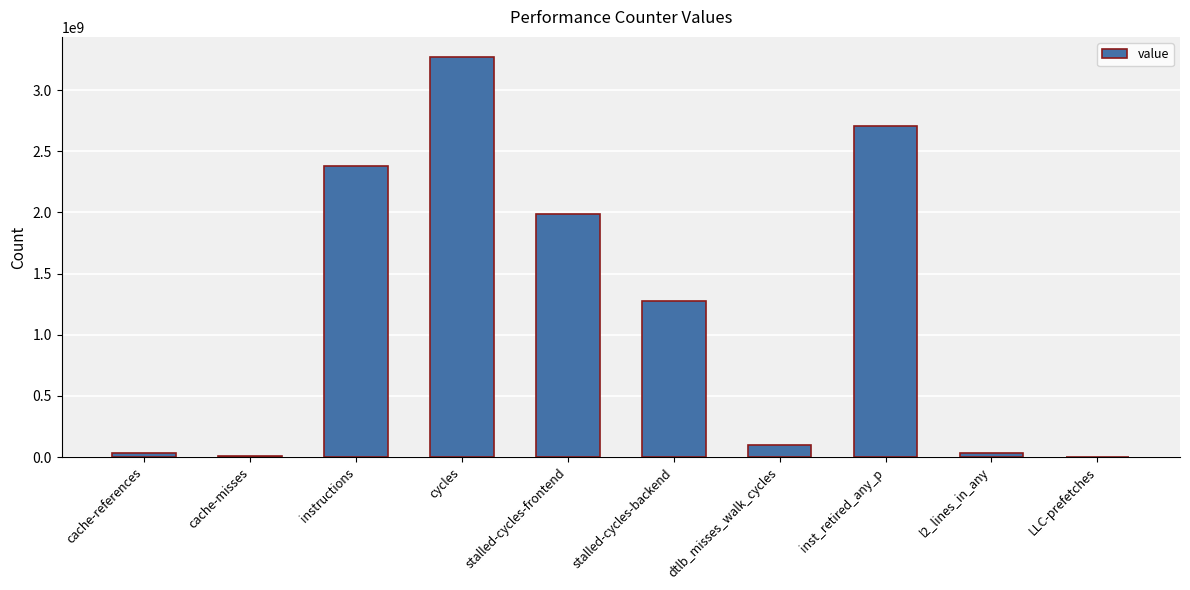

The value at cycles is 2288734646. True or false?

False